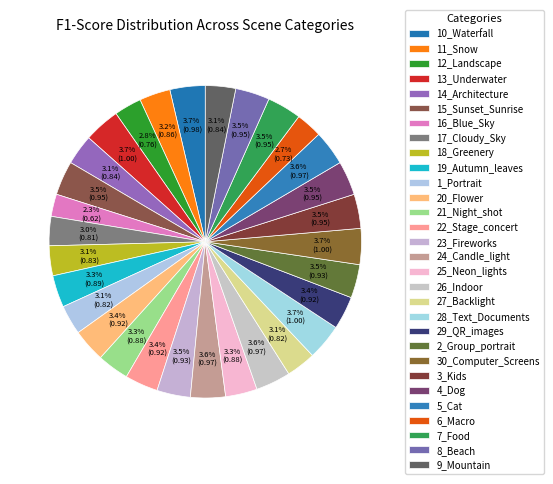

Rank the categories by value from highest to lowest.

13_Underwater, 28_Text_Documents, 30_Computer_Screens, 10_Waterfall, 24_Candle_light, 26_Indoor, 5_Cat, 15_Sunset_Sunrise, 3_Kids, 4_Dog, 7_Food, 8_Beach, 23_Fireworks, 2_Group_portrait, 20_Flower, 22_Stage_concert, 29_QR_images, 19_Autumn_leaves, 21_Night_shot, 25_Neon_lights, 11_Snow, 14_Architecture, 9_Mountain, 18_Greenery, 1_Portrait, 27_Backlight, 17_Cloudy_Sky, 12_Landscape, 6_Macro, 16_Blue_Sky